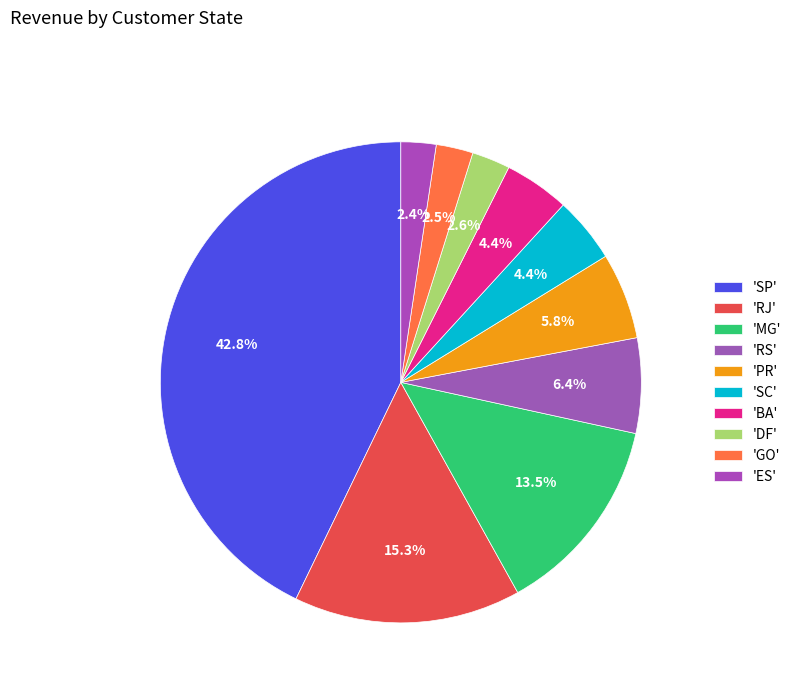

How many slices are in this pie chart?

10